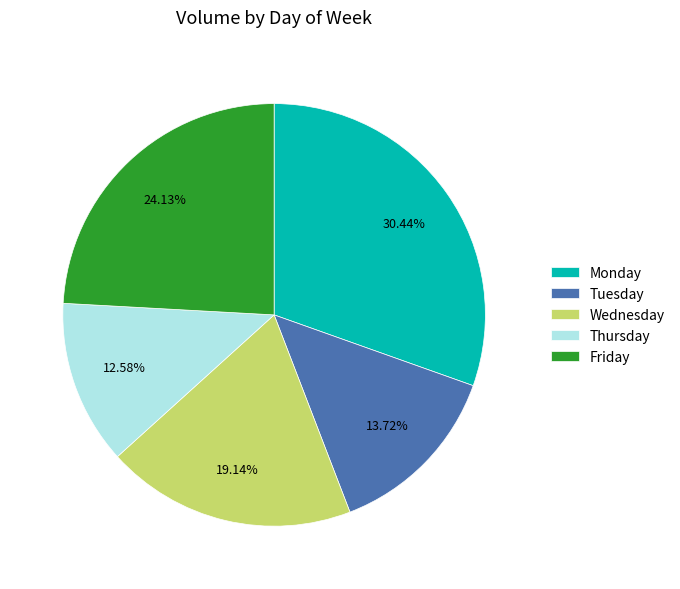

How many segments does this pie chart have?

5